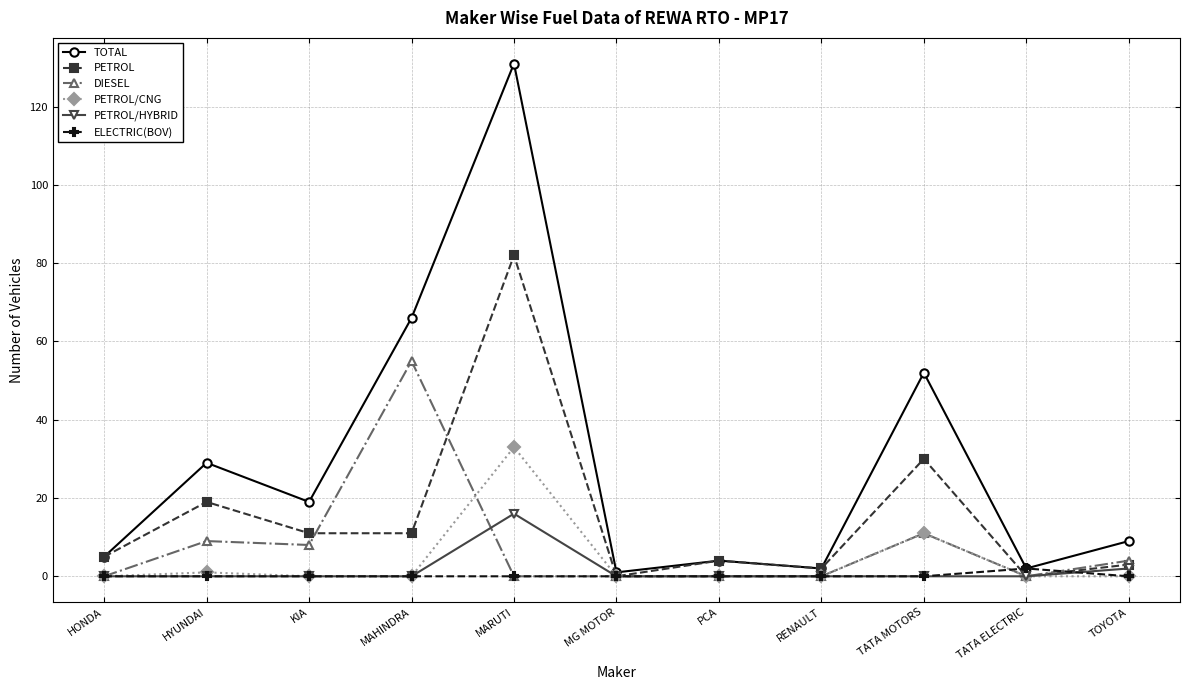

How many data points does each series have?

11